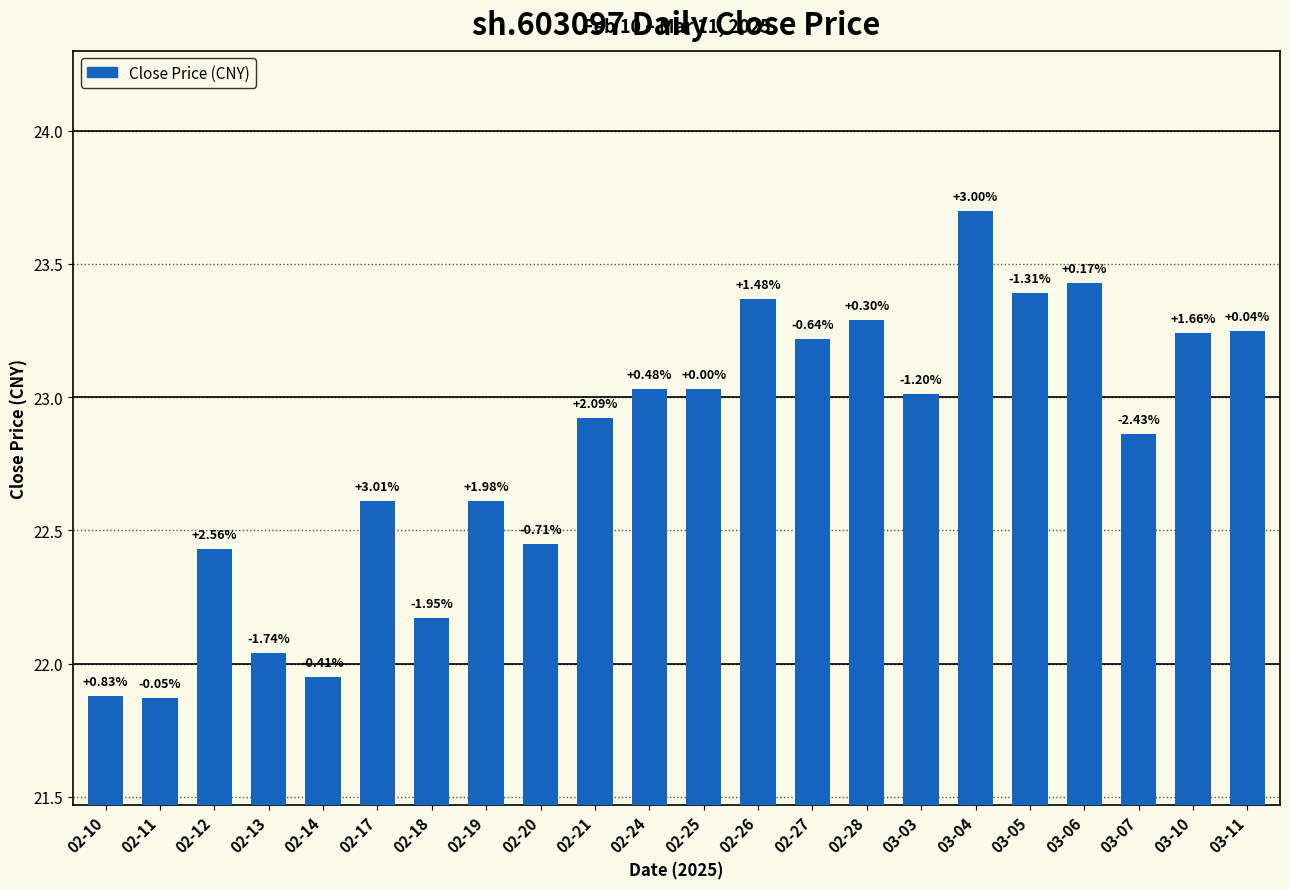

What is the difference between the maximum and minimum values?

1.8